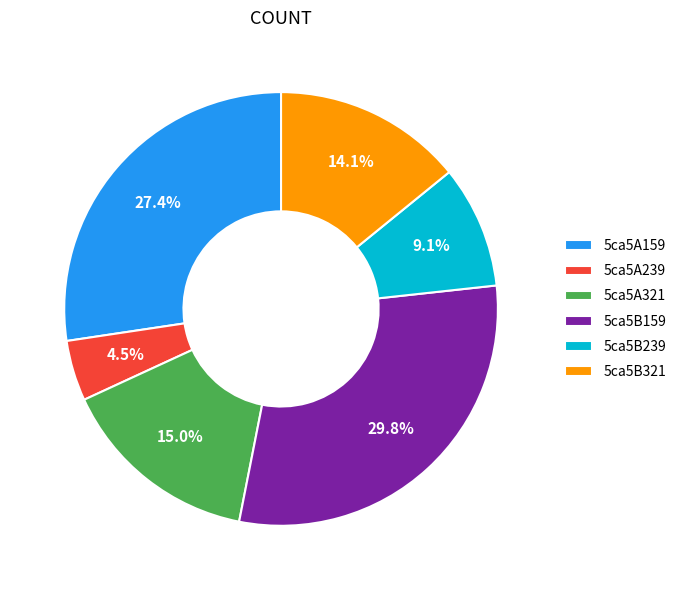

What is the ratio of the value at 5ca5B321 to the value at 5ca5A159?

0.5